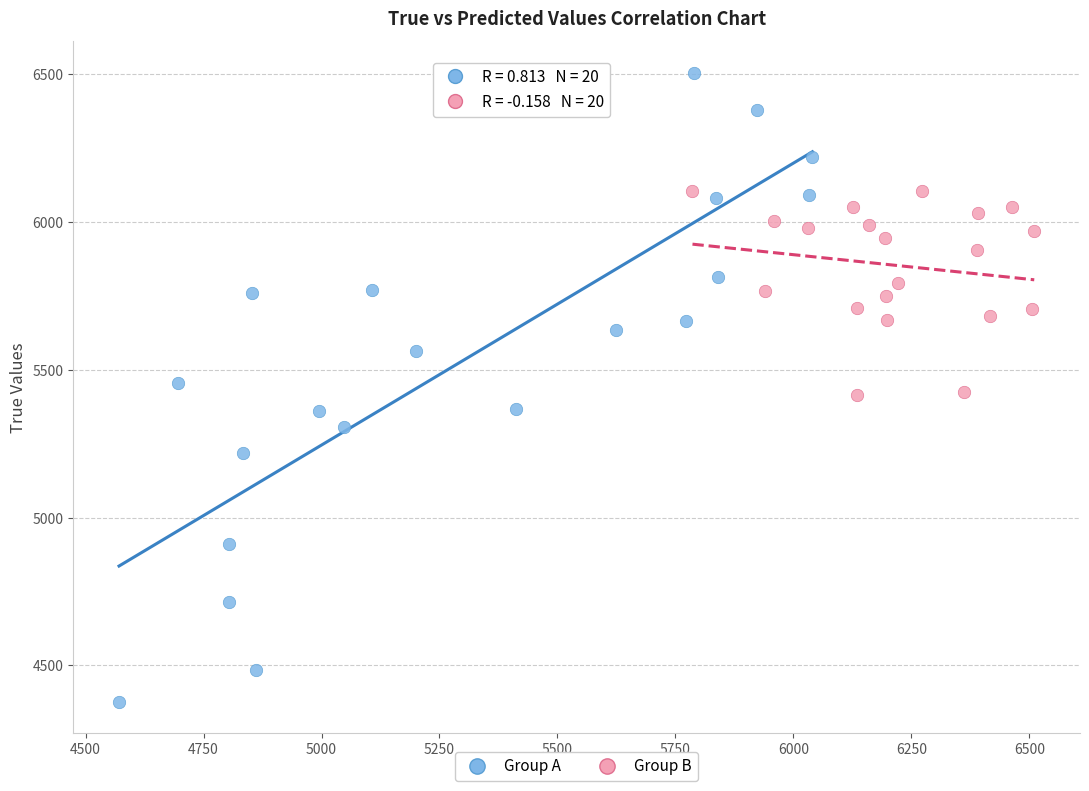

Which series contains the lowest Y value?

Group A